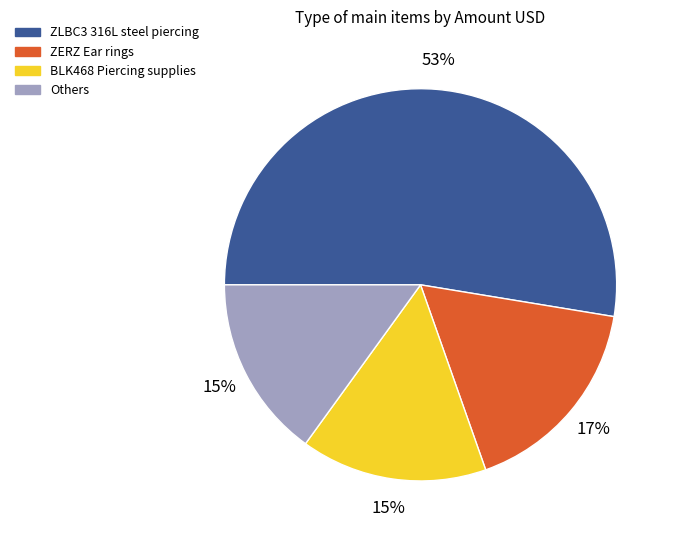

Count the number of slices in the pie.

4